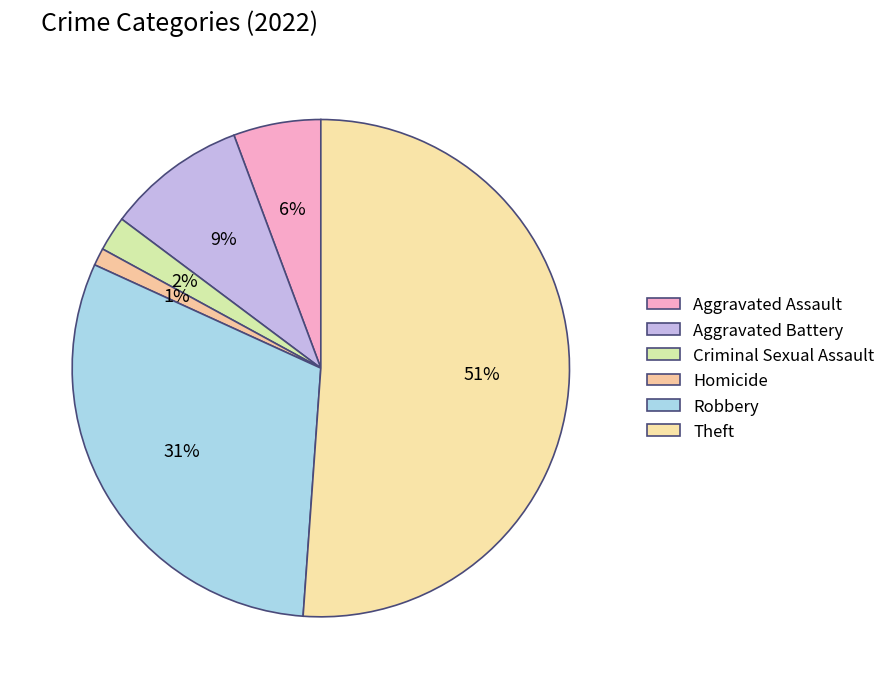

How many slices are in this pie chart?

6